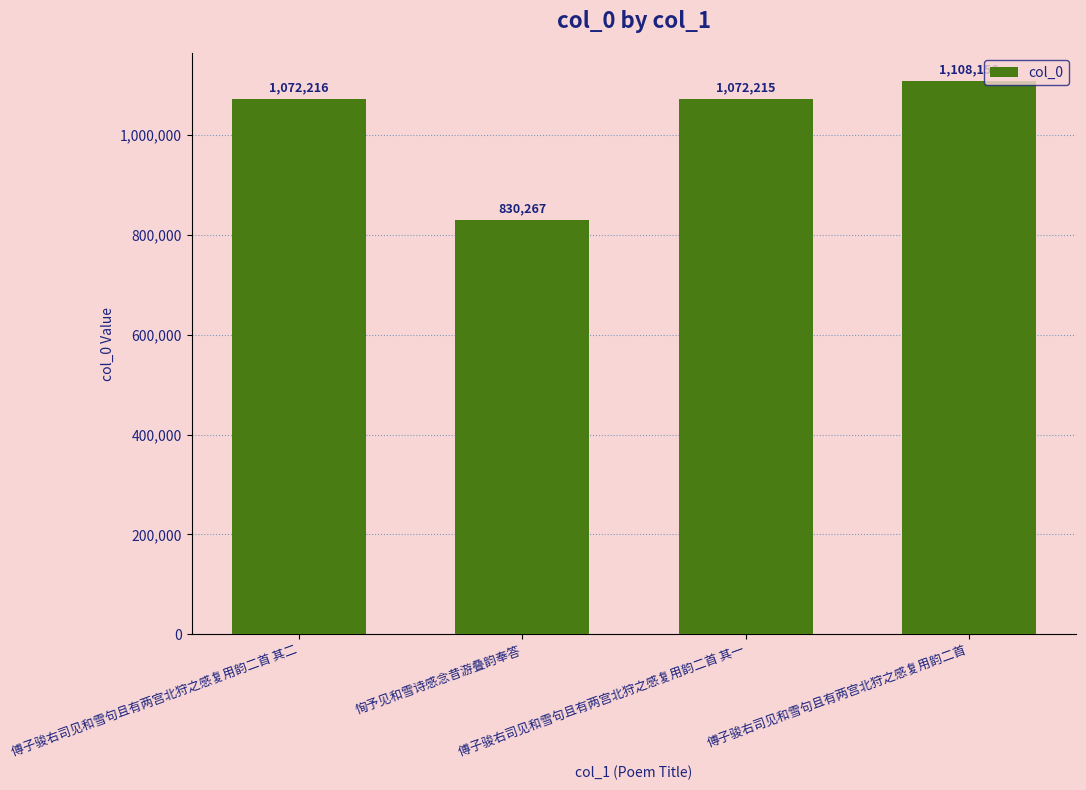

How many distinct data groups are displayed?

1